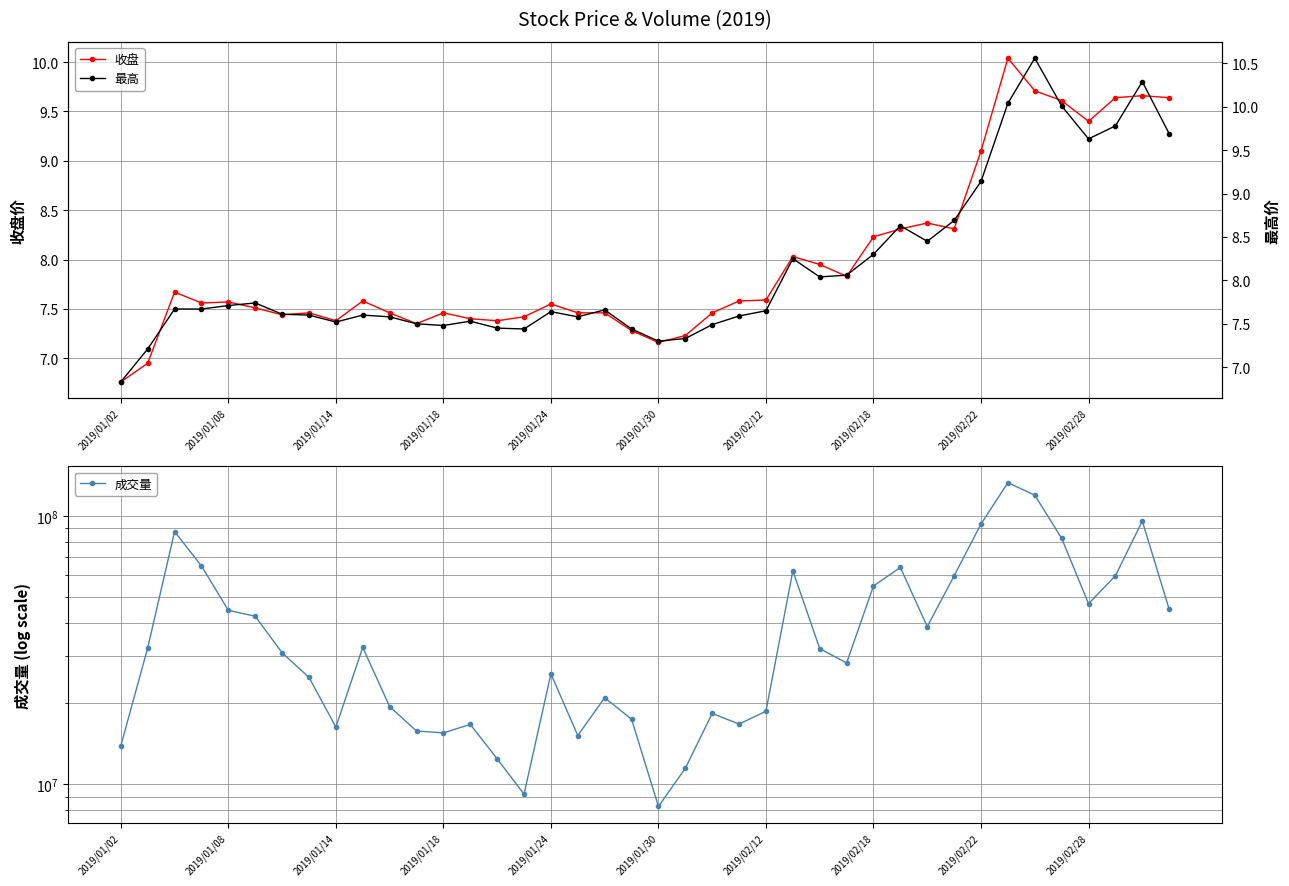

What is the difference between the maximum and second lowest values in the 最高 series?

3.4